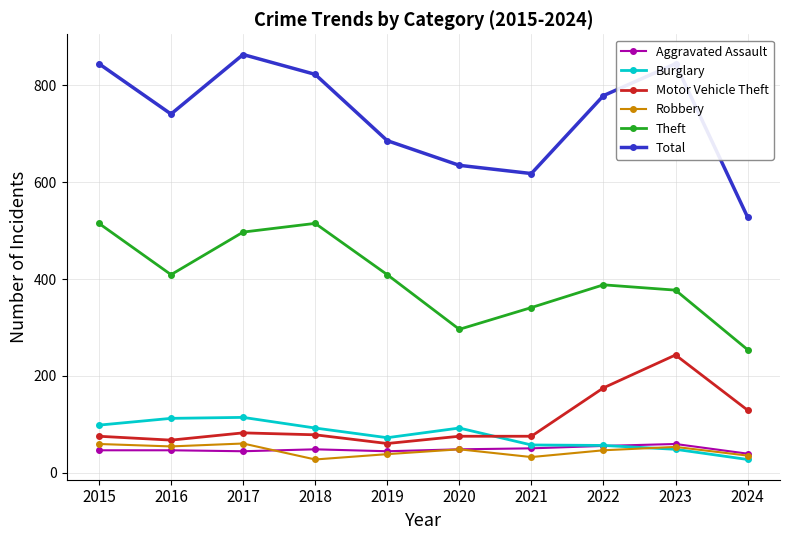

How many lines are shown in the chart?

6